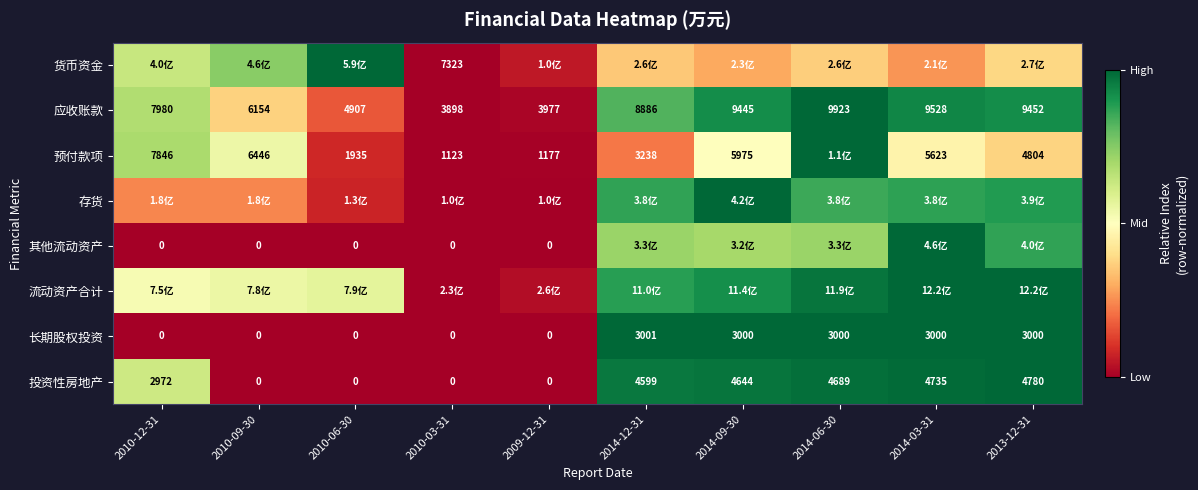

True or false: 投资性房地产 has a value of 1.3 at 2014-09-30.

False